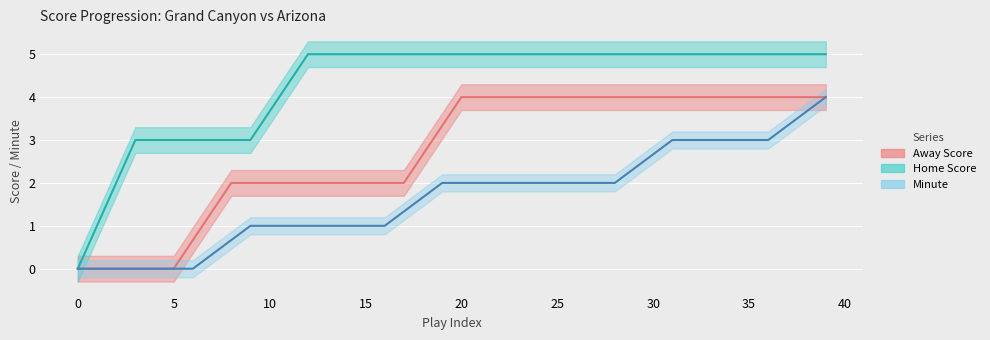

What is the value of the Away Score point at the 9th from the left?

2.0